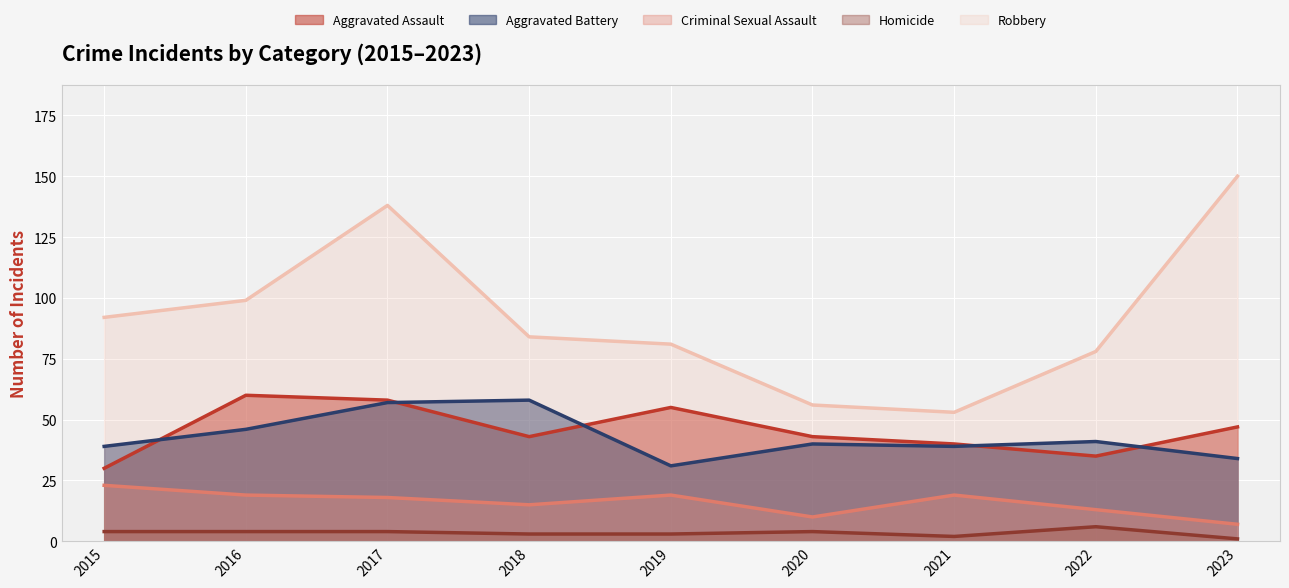

Which series has the largest range (max minus min)?

Robbery